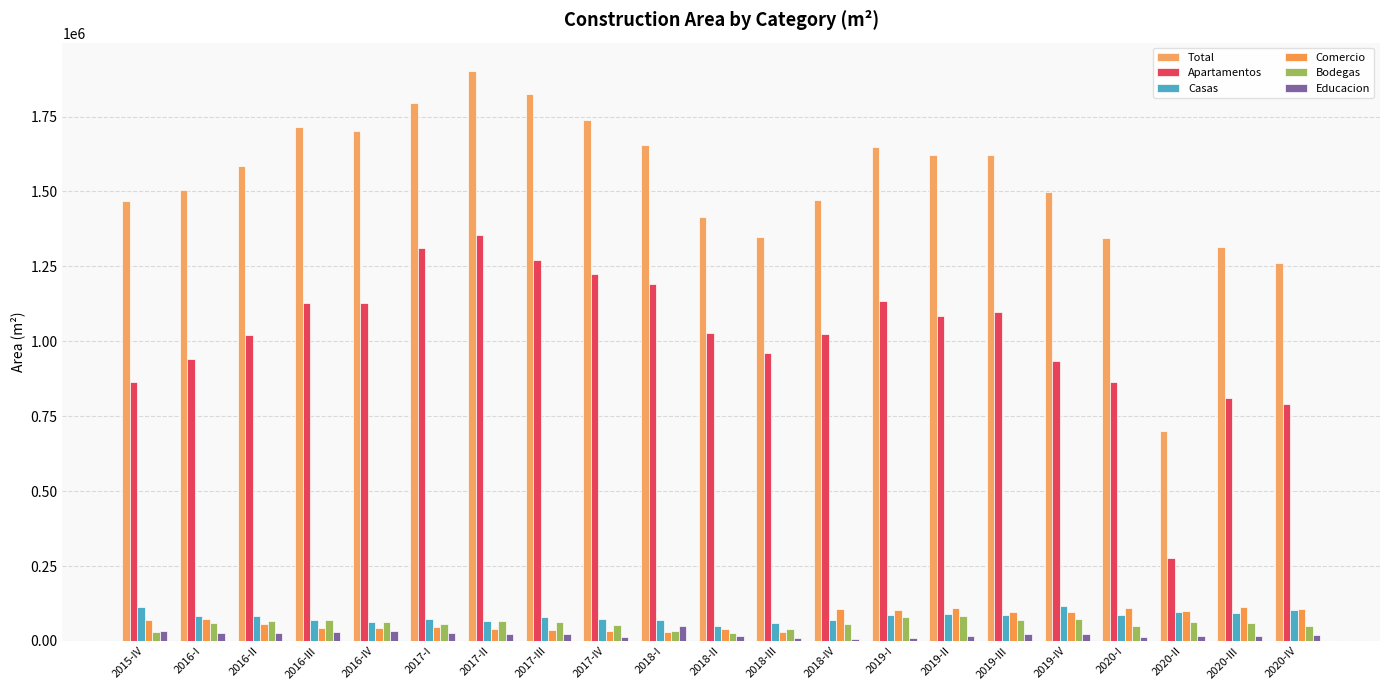

Between 2017-II and 2017-IV, which series saw the biggest shift?

Total